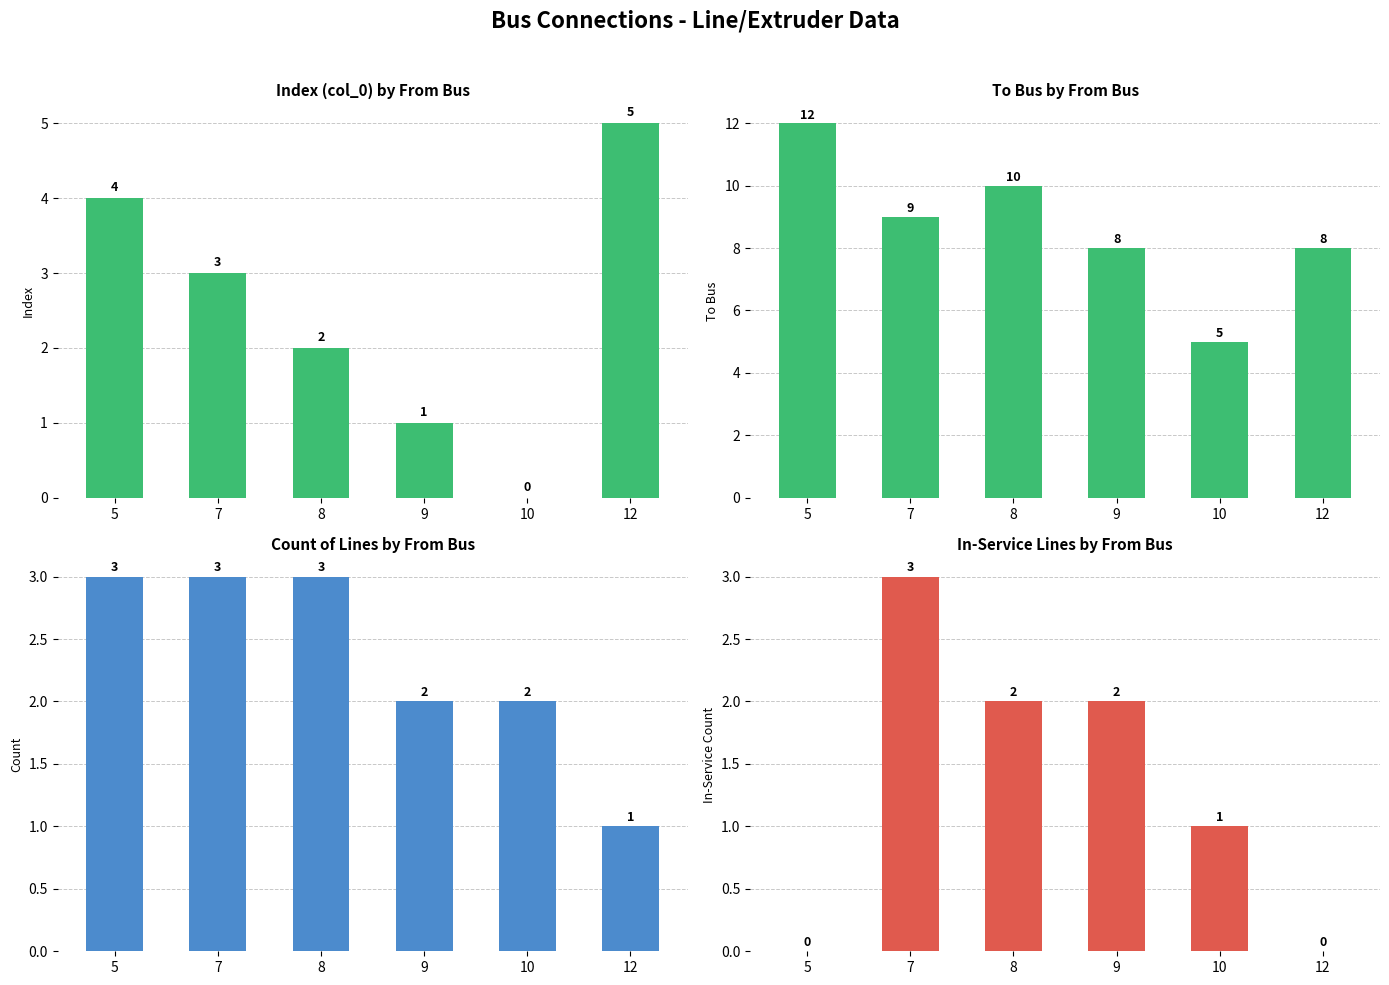

What is the approximate value of count at 7?

3